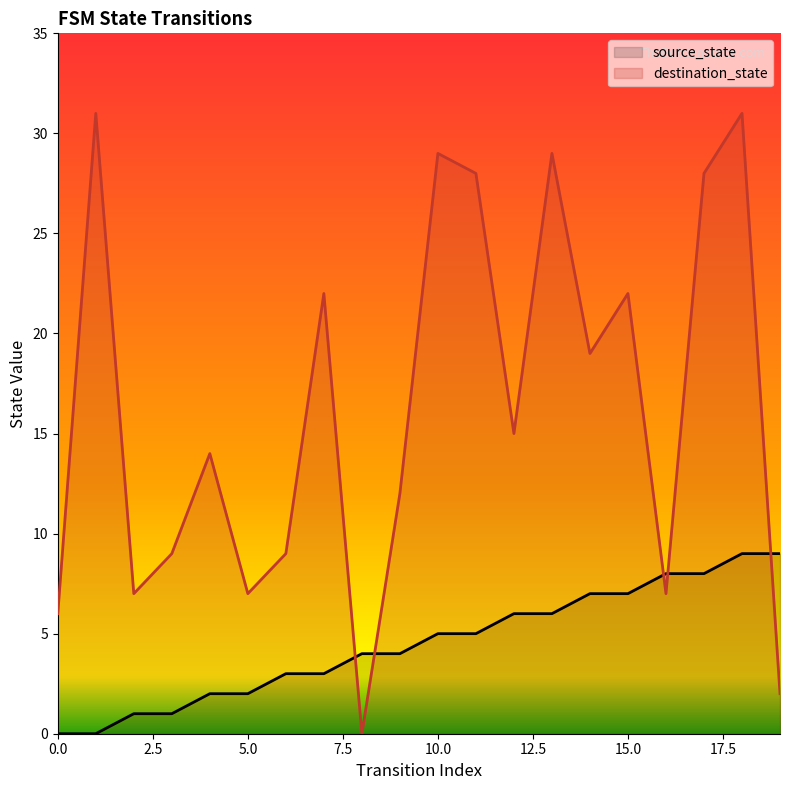

How many times do source_state and destination_state cross each other?

5